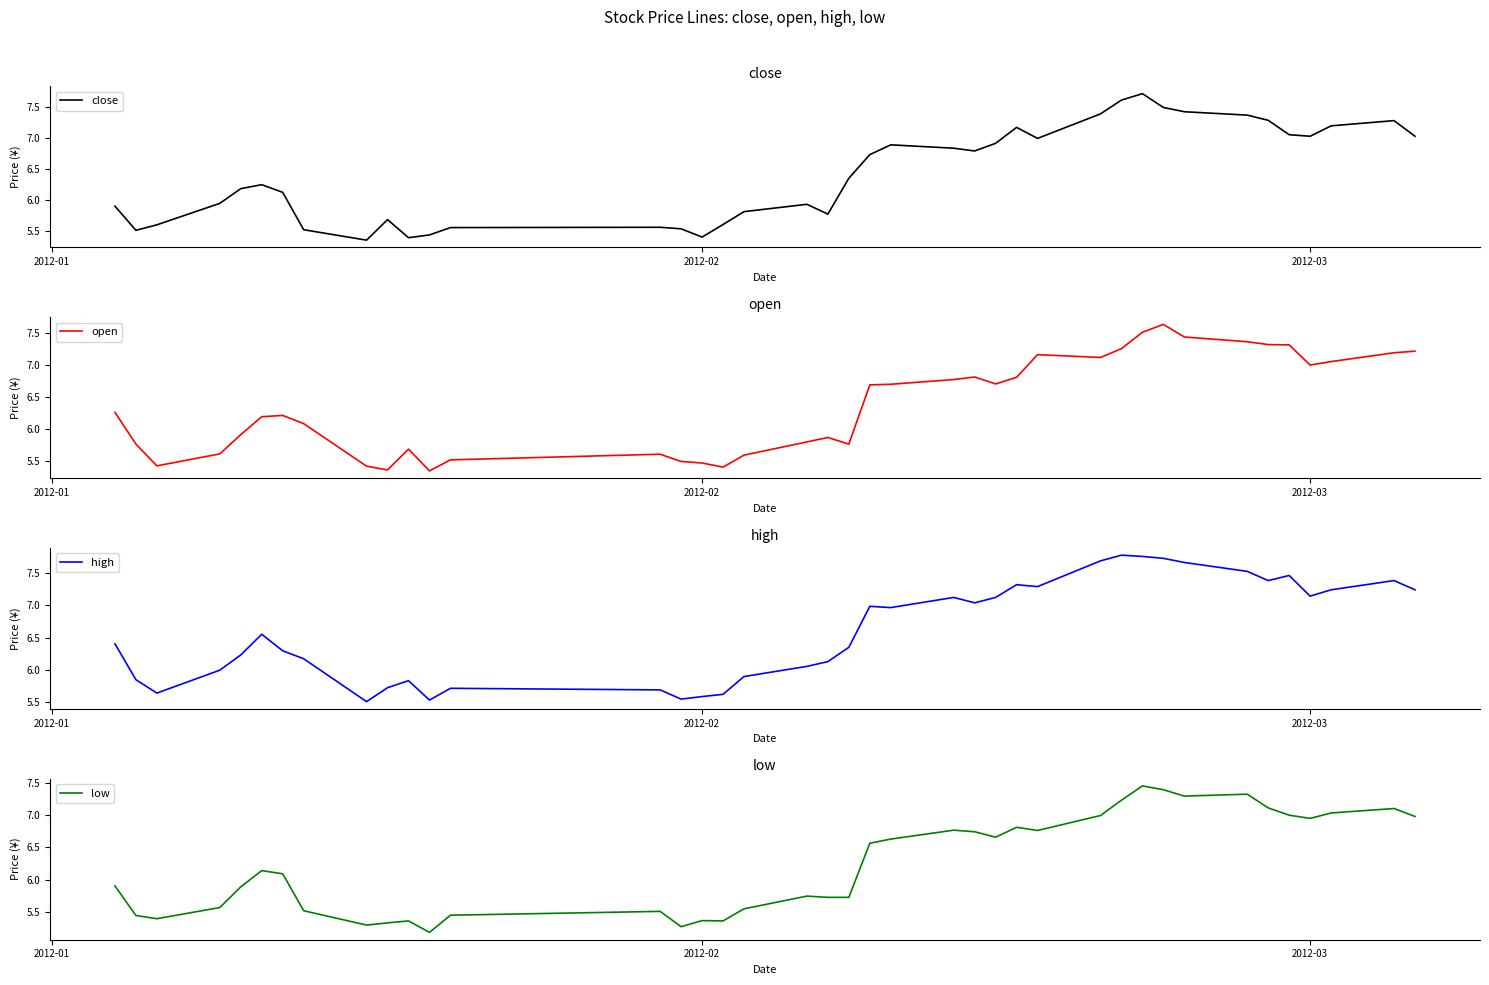

Which series has the largest total across all categories?

high